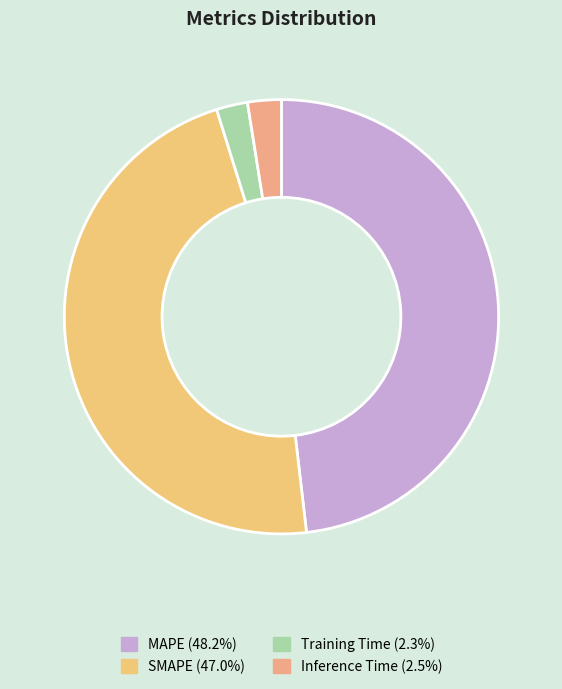

To the nearest percent, what is the combined percentage of Inference Time and MAPE?

51%